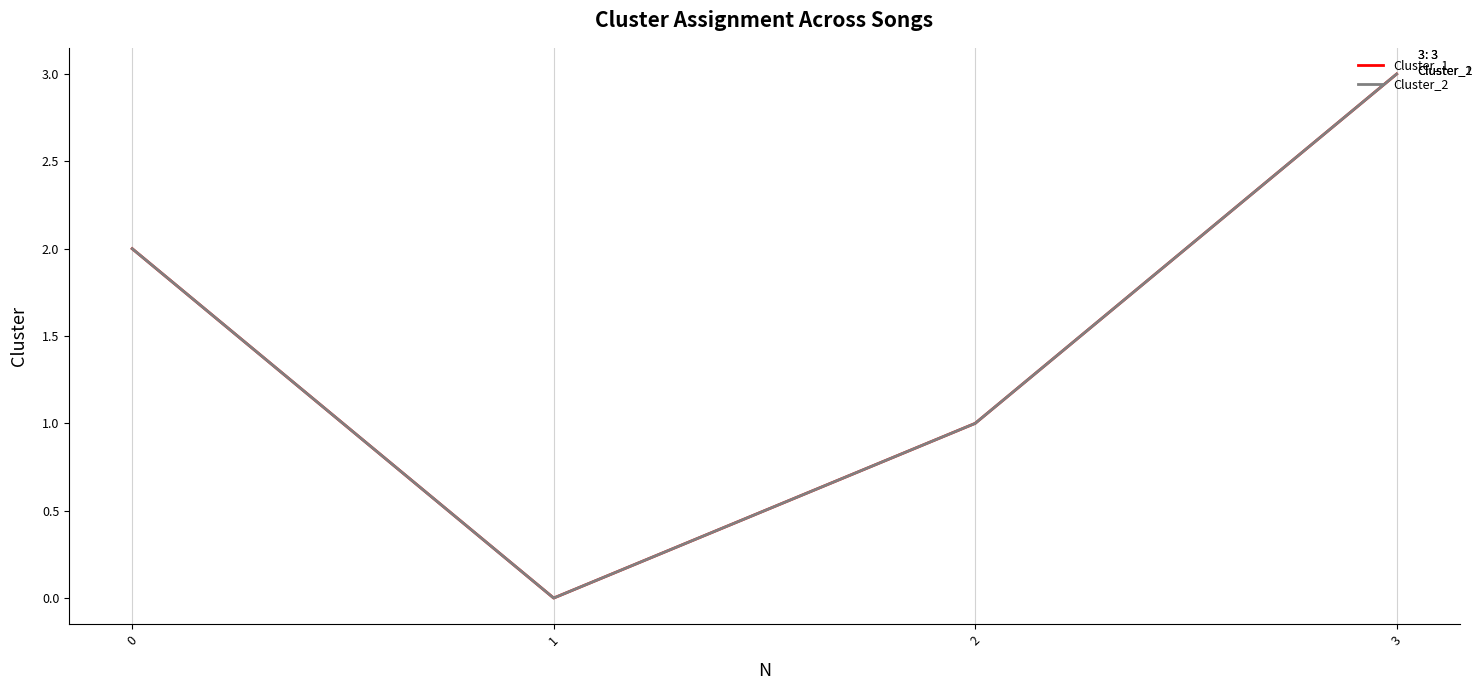

True or false: Cluster_1 has a value of 3 at 0.

False